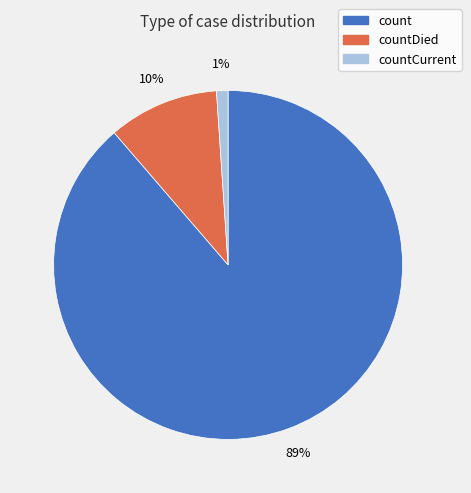

Does any single category account for the majority?

Yes